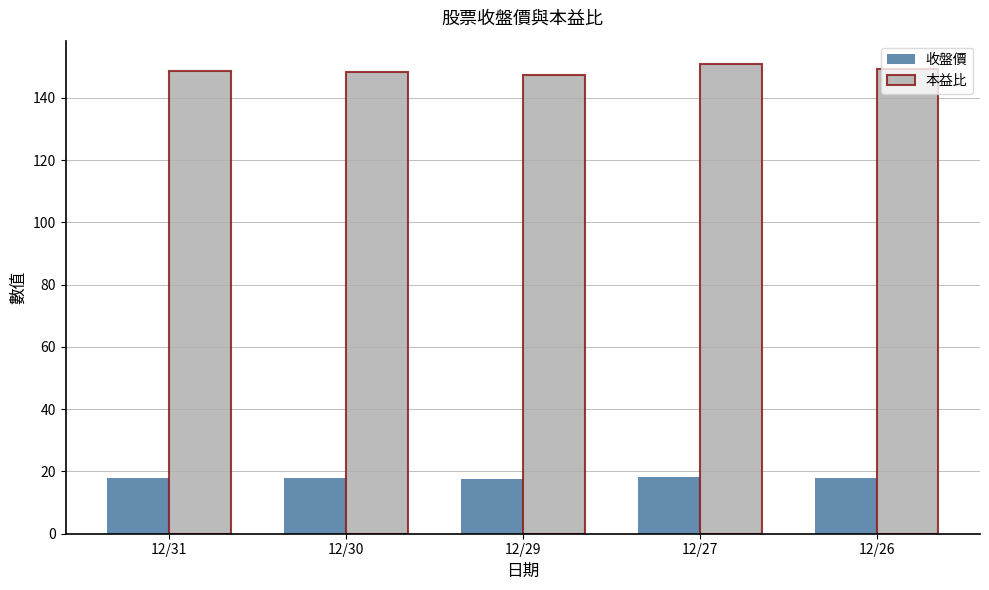

The 收盤價 series shows 8.7 at 12/29. True or false?

False